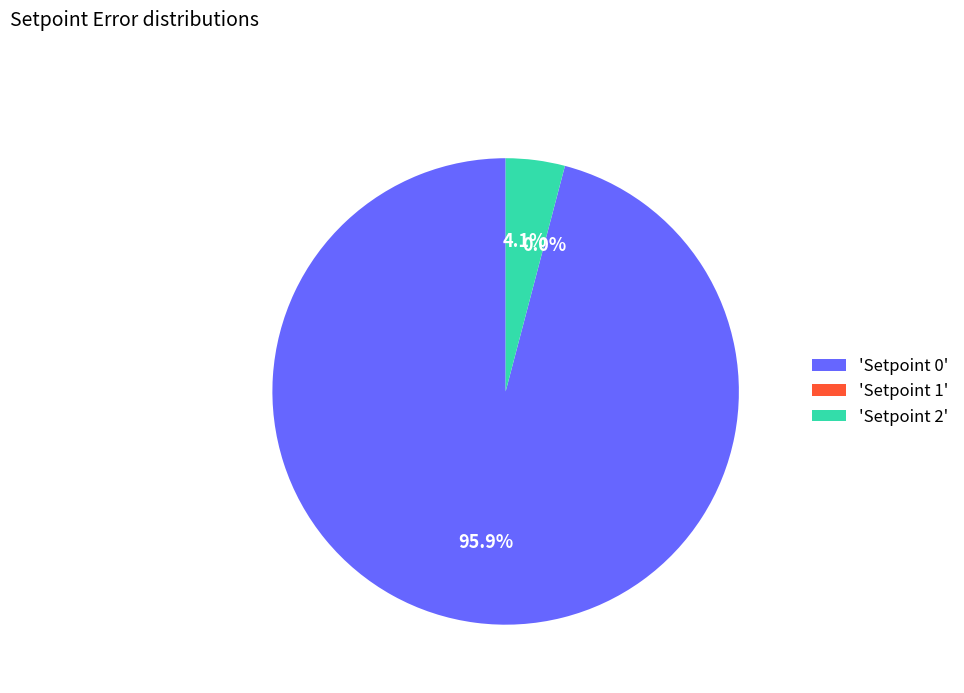

Do Setpoint 0 and Setpoint 1 together represent more than half of the pie?

Yes